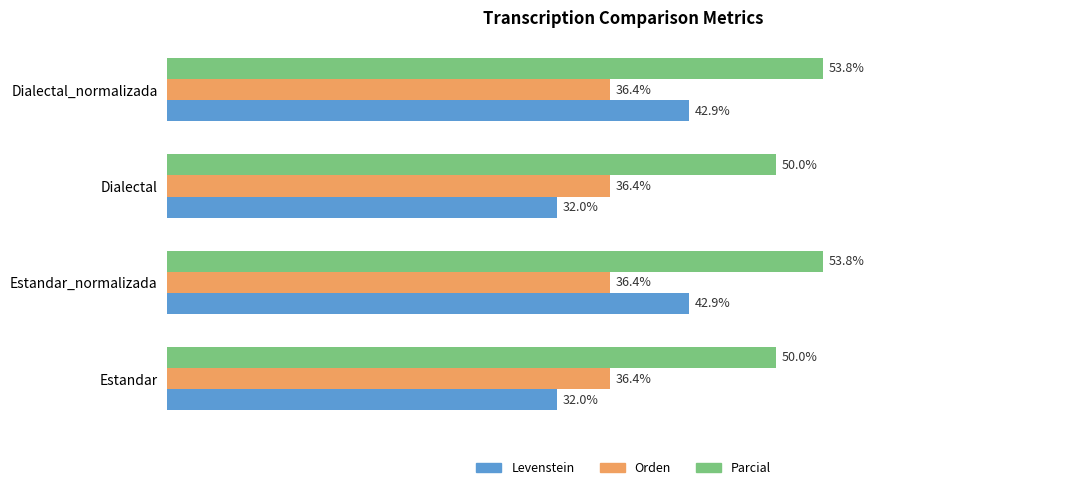

Rank the series by their maximum value, from lowest to highest.

Orden, Levenstein, Parcial